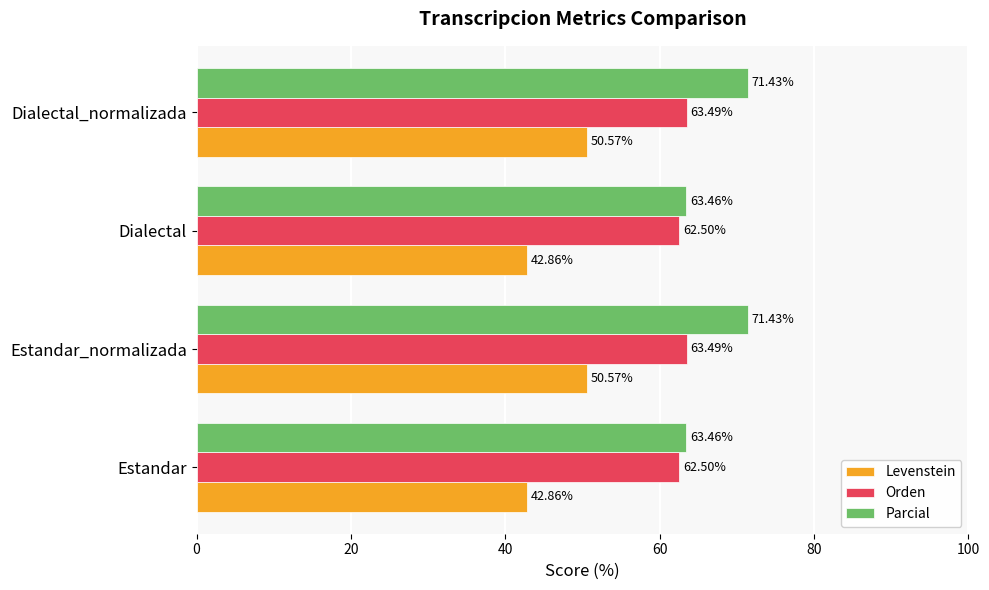

Which series changed the most between Estandar_normalizada and Dialectal?

Parcial